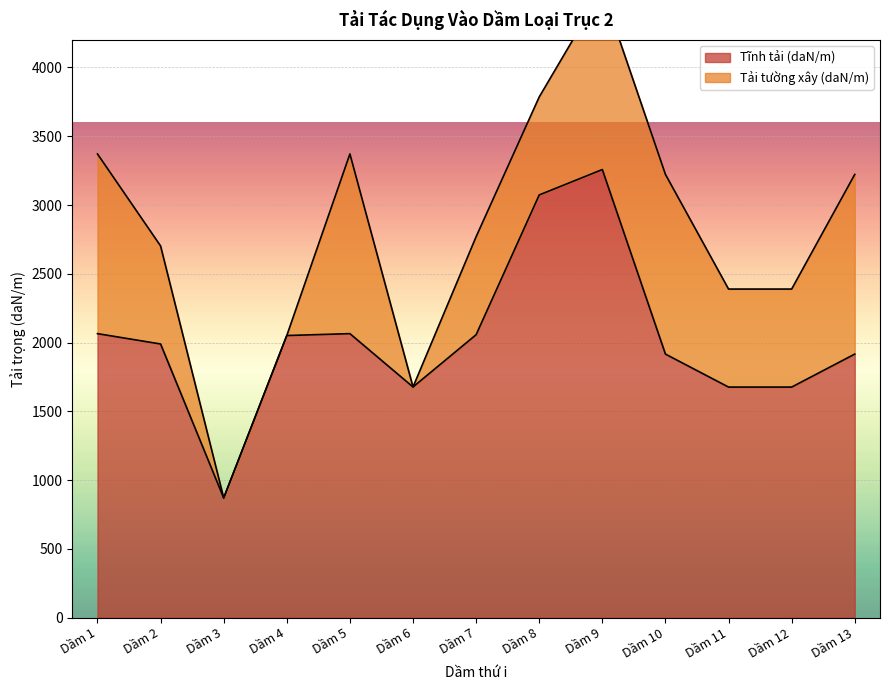

The chart shows a value of 2064.6 at Dầm 5. True or false?

True